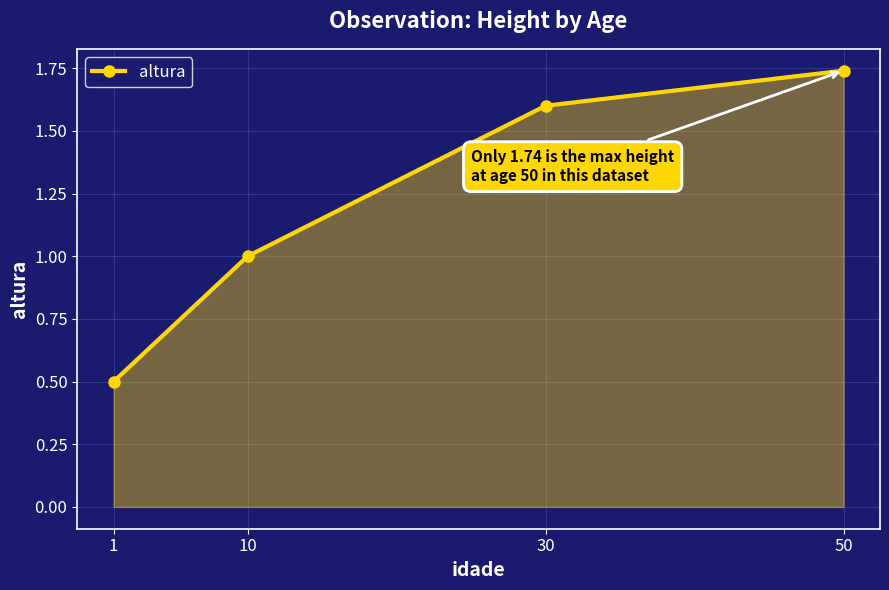

True or false: there are more than 2 points higher than both neighbors.

False